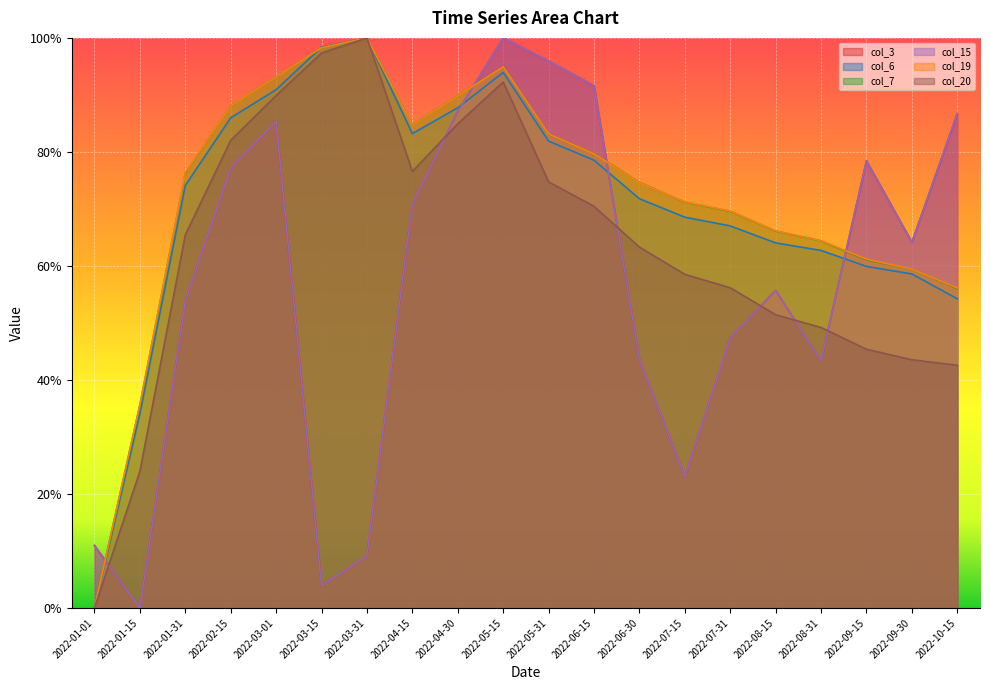

What is the value of the col_15 point at the 17th from the left?

0.4